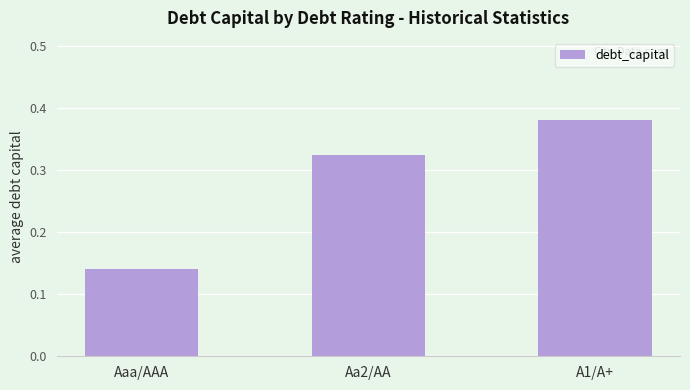

Which label corresponds to the largest value in the chart?

A1/A+